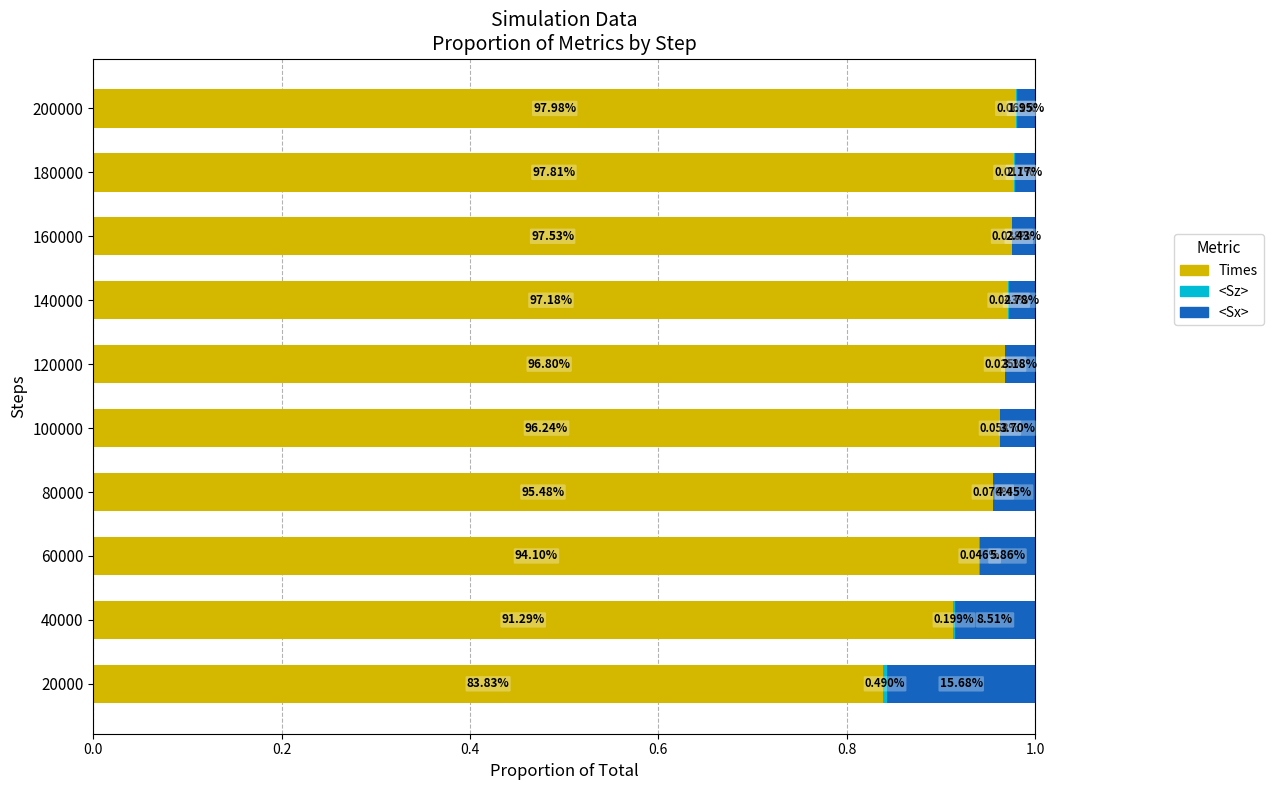

Which series has the widest spread of values?

Times